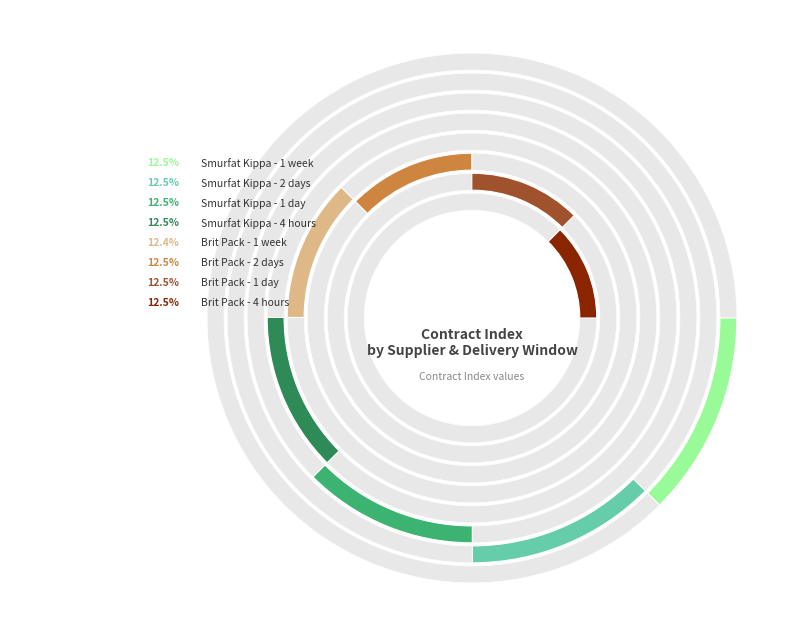

What is the smallest slice in the pie chart?

Brit Pack - 1 week